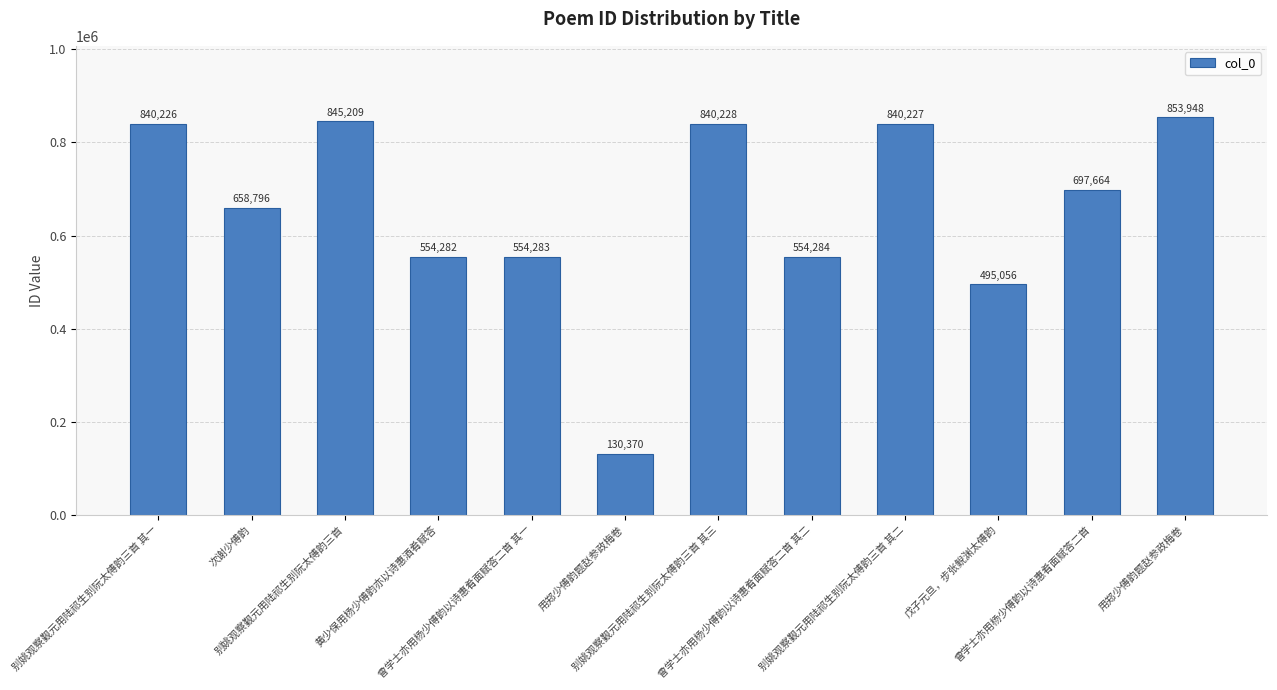

Reading left to right, what are all the values shown in this chart?

别姚观察觐元用陆祁生别阮太傅韵三首 其一=840226	次谢少傅韵=658796	别姚观察觐元用陆祁生别阮太傅韵三首=845209	黄少保用杨少傅韵亦以诗惠酒肴赋答=554282	曾学士亦用杨少傅韵以诗惠肴面赋答二首 其一=554283	用郑少傅韵题赵参政梅卷=130370	别姚观察觐元用陆祁生别阮太傅韵三首 其三=840228	曾学士亦用杨少傅韵以诗惠肴面赋答二首 其二=554284	别姚观察觐元用陆祁生别阮太傅韵三首 其二=840227	戊子元旦，步张鲵渊太傅韵=495056	曾学士亦用杨少傅韵以诗惠肴面赋答二首=697664	用郑少傅韵题赵参政梅卷=853948